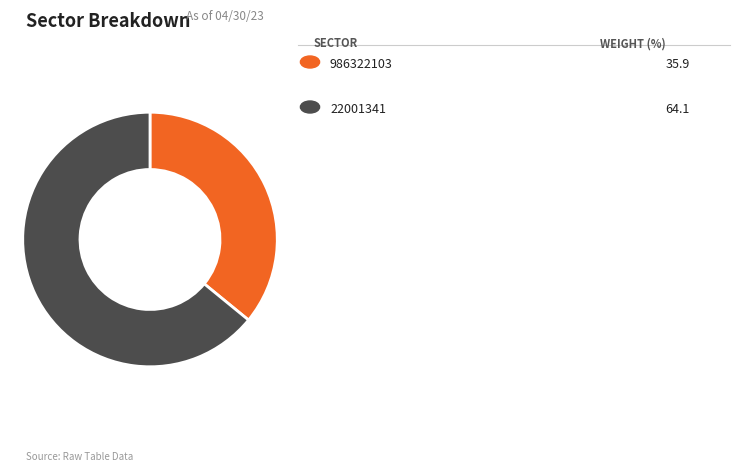

Is there any slice that represents more than half of the pie?

Yes